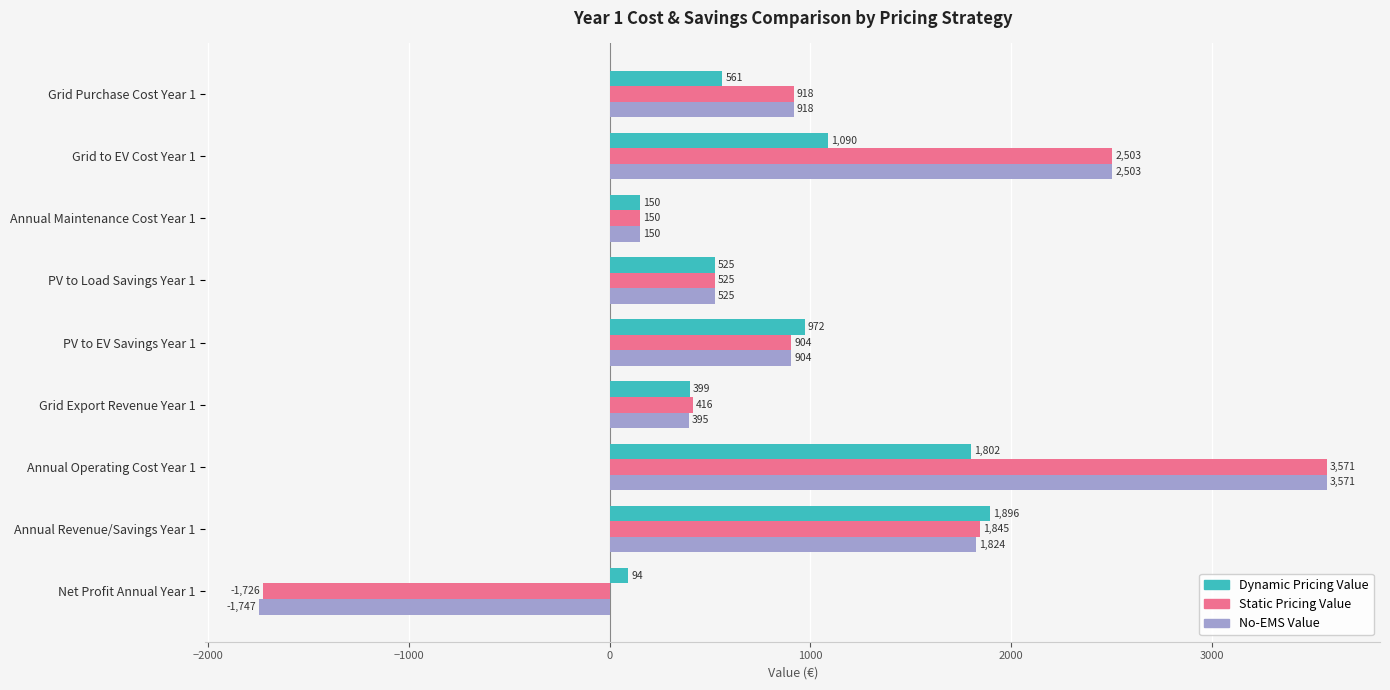

How many series are shown in this chart?

3